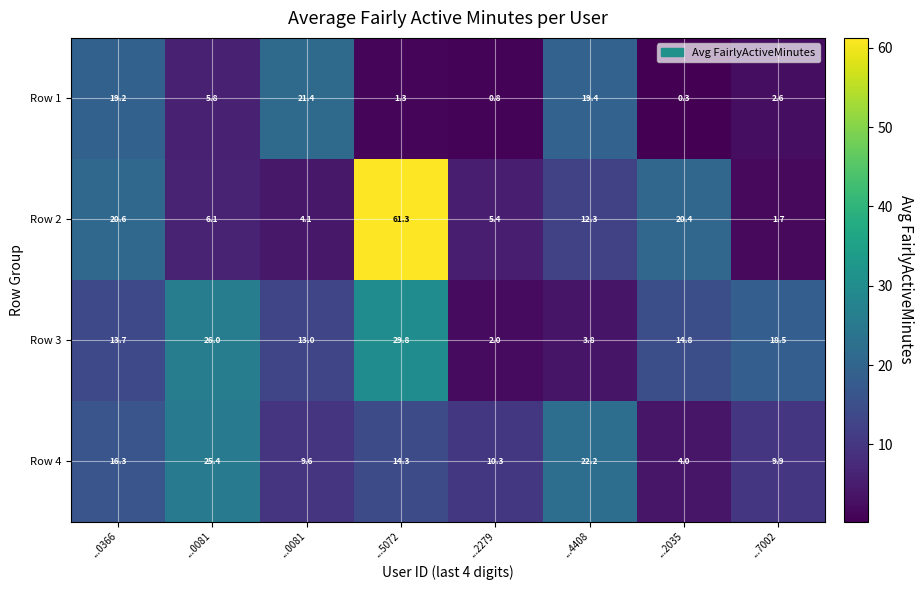

Which category has the lowest value across all series?

...2035